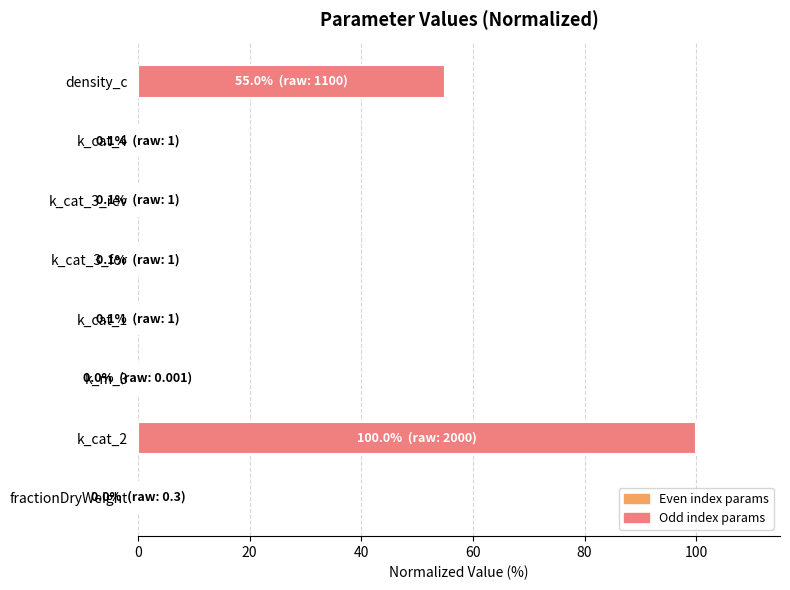

What is the sum of all values?

155.2